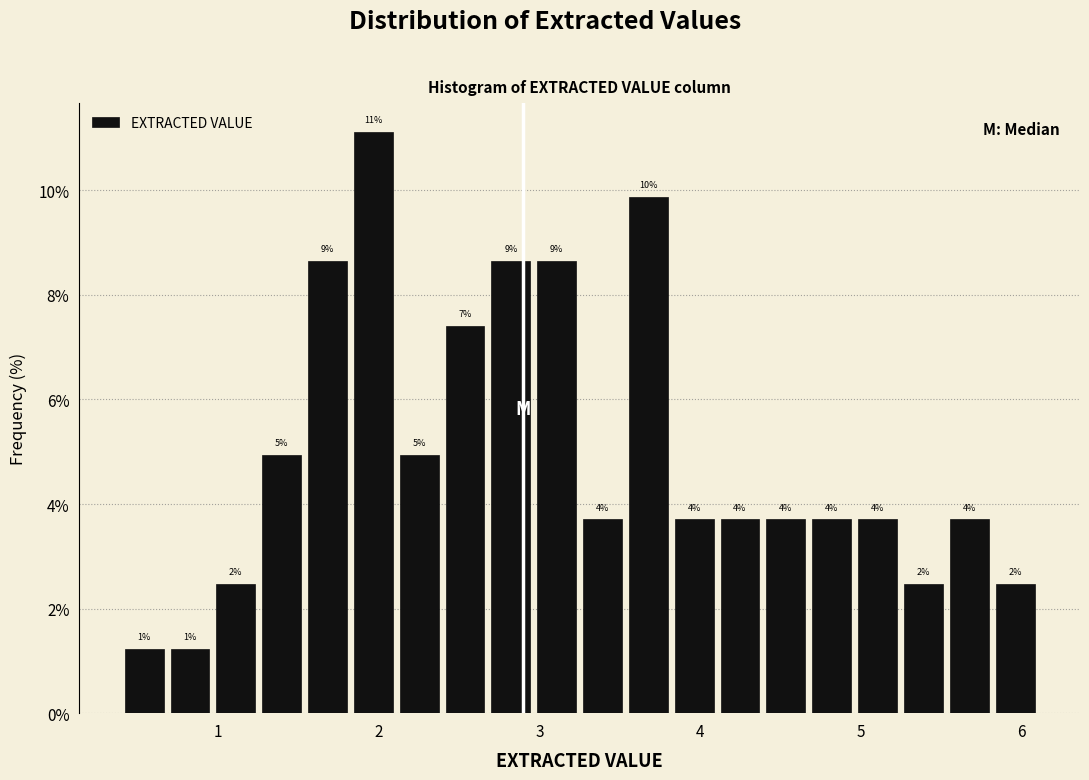

Read against the x-axis, roughly where is the centre of the tallest bar?

2.0